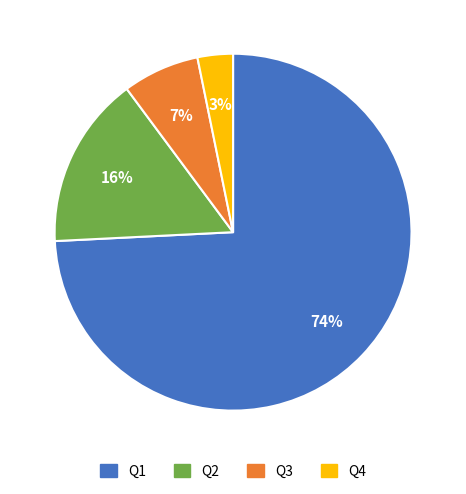

How many slices are in this pie chart?

4